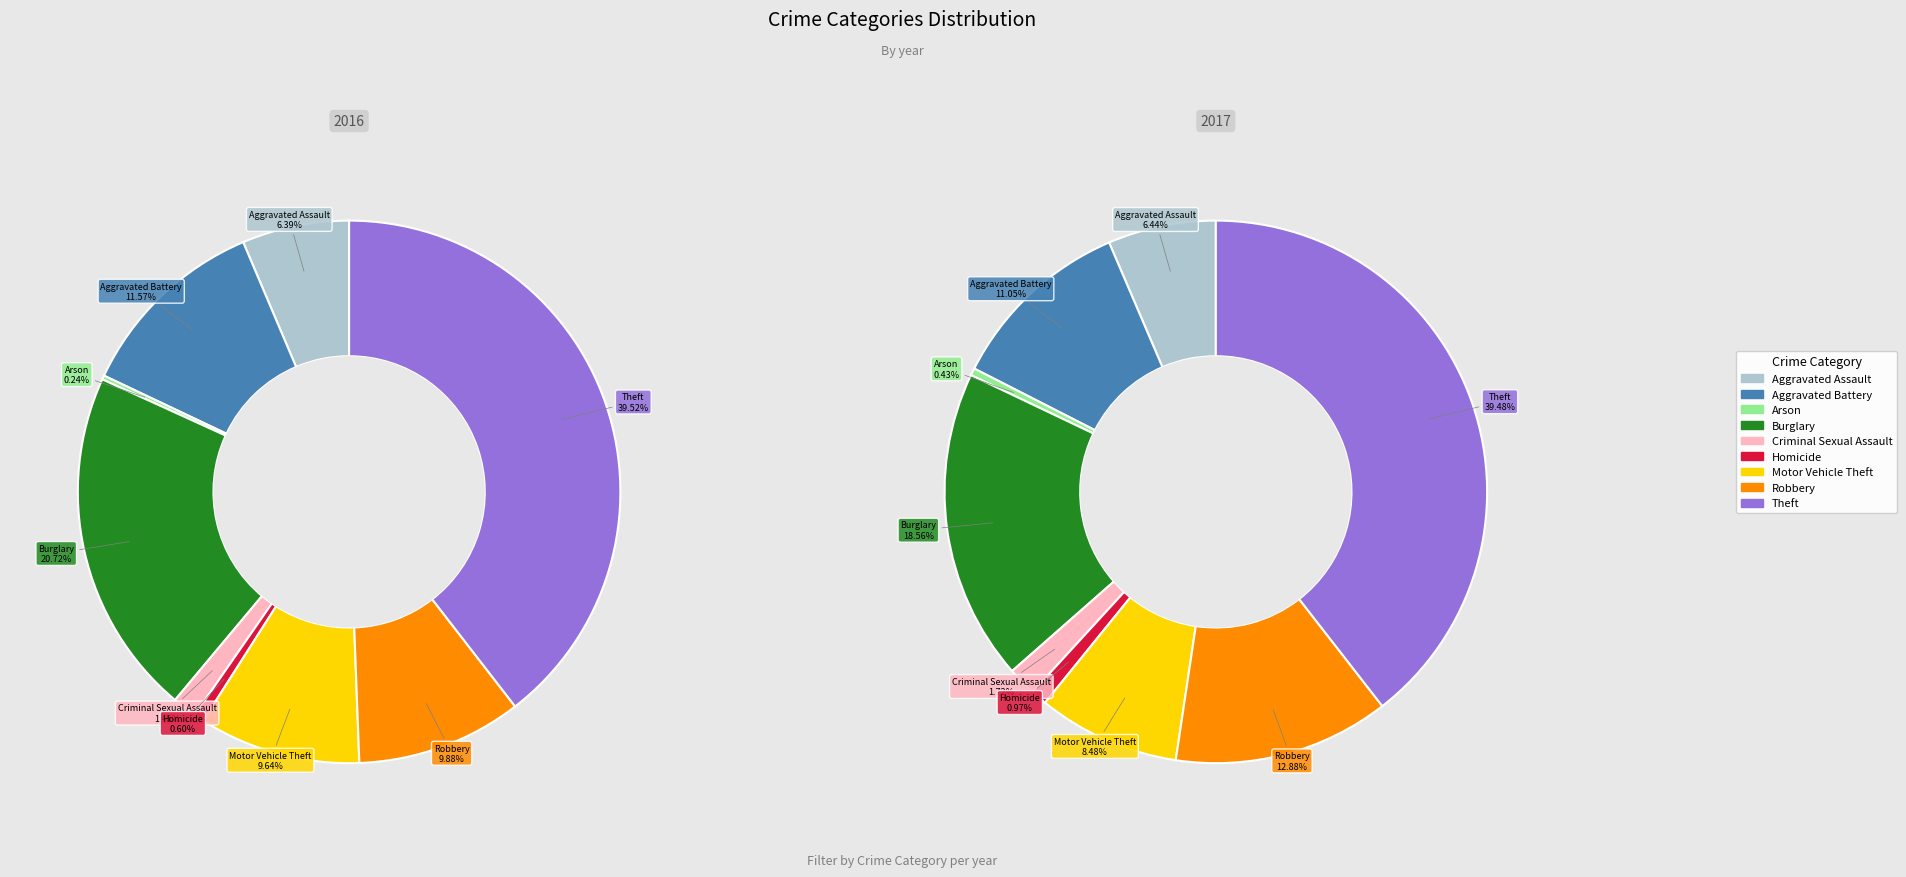

What is the change in value from Burglary to Theft?

+156